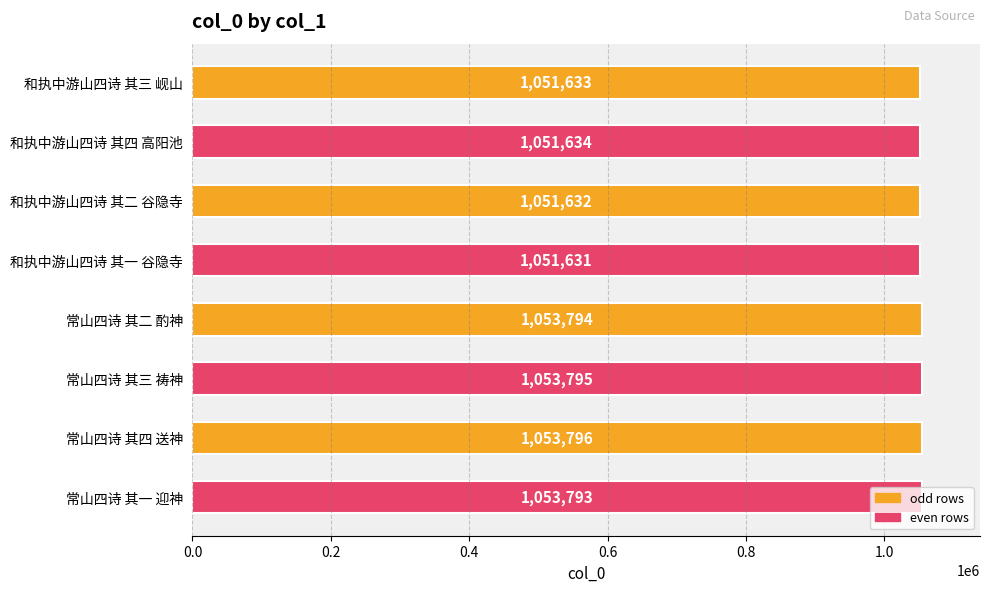

What position from the top is 和执中游山四诗 其三 岘山?

1